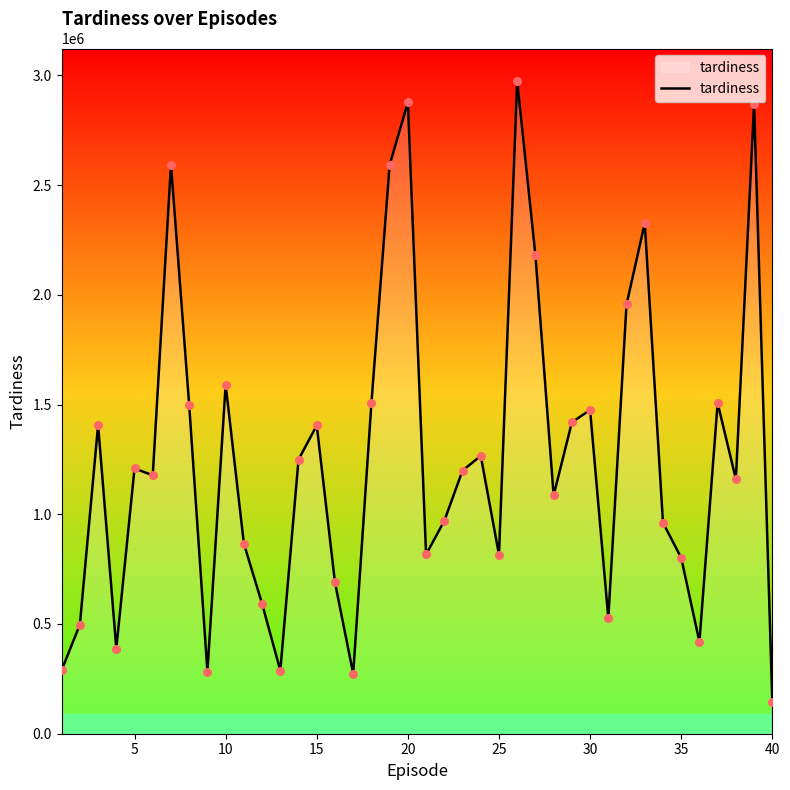

What is the difference between the maximum and minimum values?

2829730